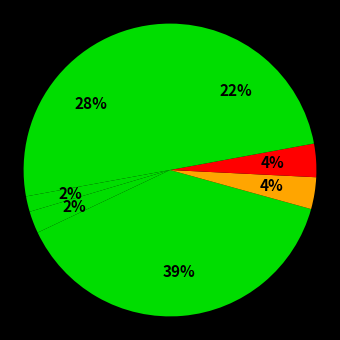

To the nearest percent, what is the average slice percentage?

14%